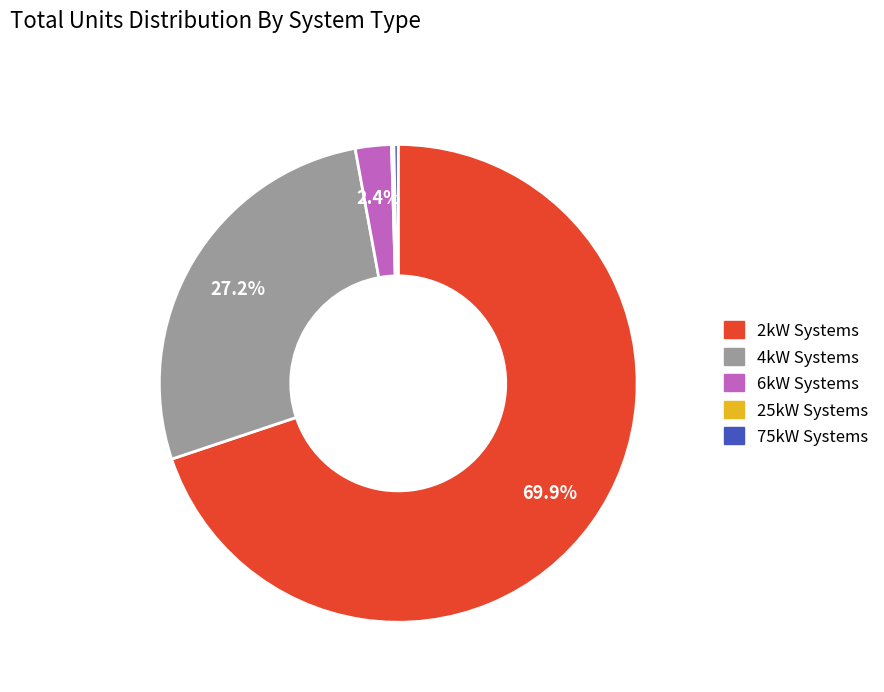

Approximately how many times larger is the value at 4kW Systems compared to 2kW Systems?

0.4